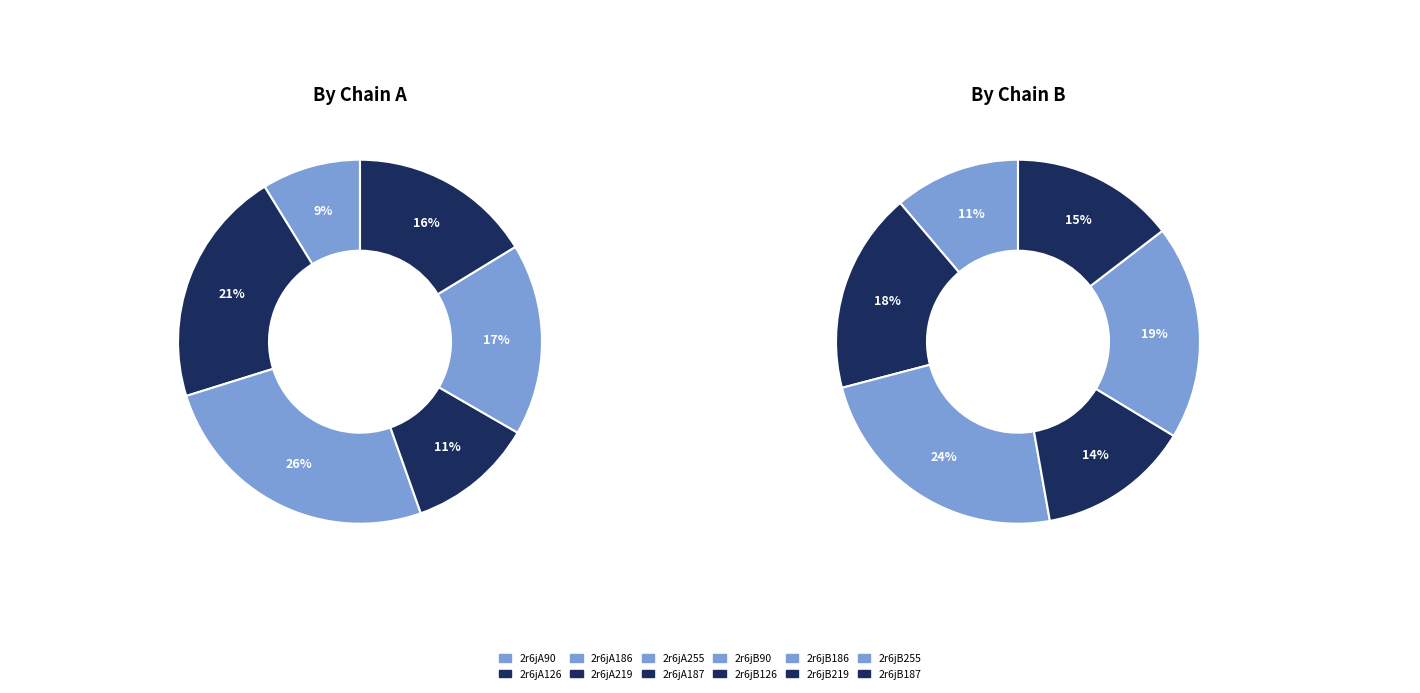

Is it true that 2r6jB90 is 18% of the pie?

False